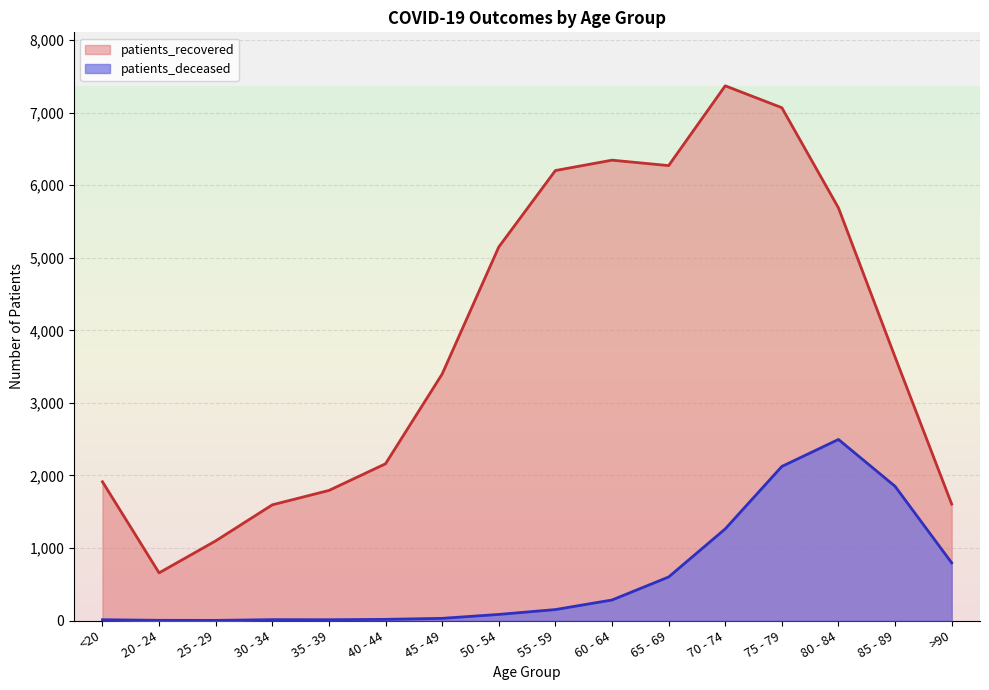

True or false: patients_deceased and patients_recovered intersect in this chart.

False